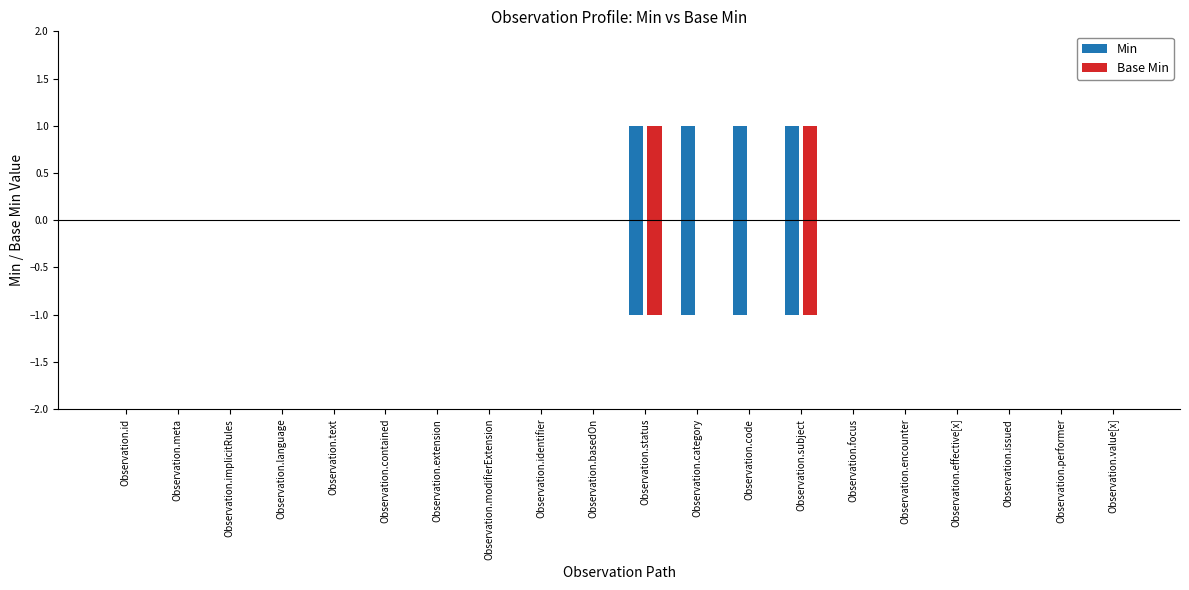

Is the value of Min at Observation.extension greater than the value of Base Min at Observation.text?

No